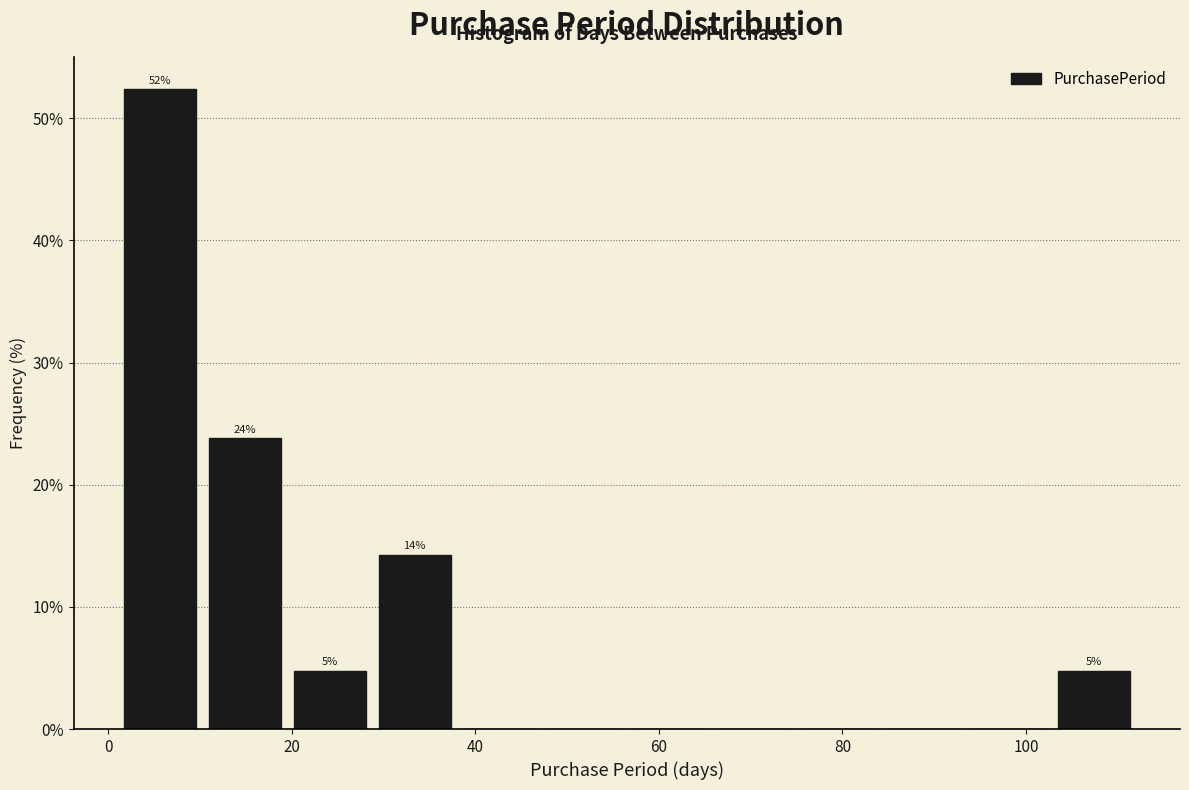

Over which range of the x-axis is the bar tallest?

2 to 10